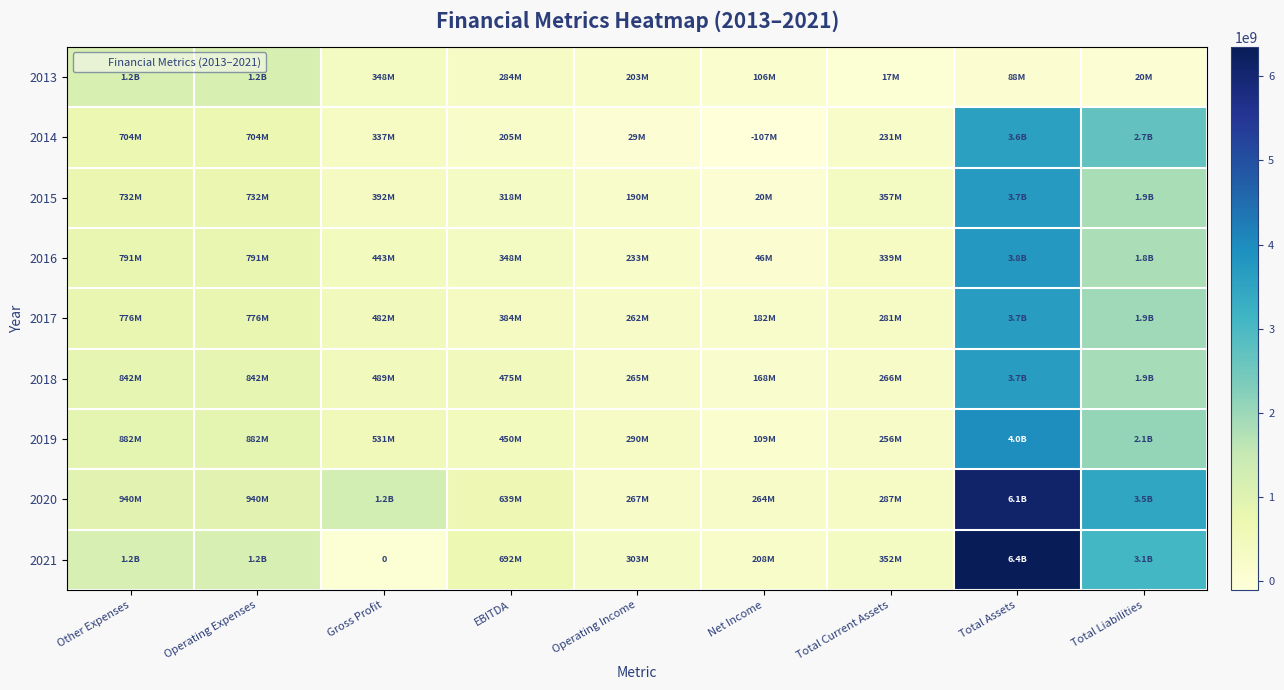

At which label is 2014 closest to 1745600000?

Total Liabilities